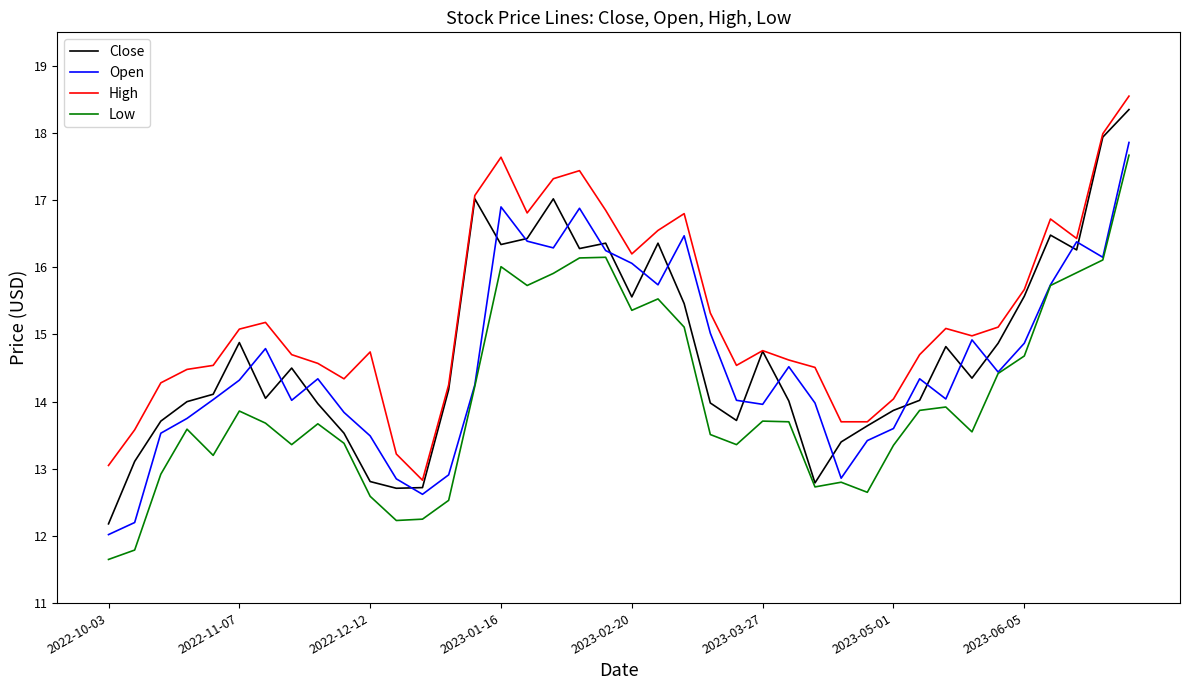

True or false: Low and High cross at least once.

False